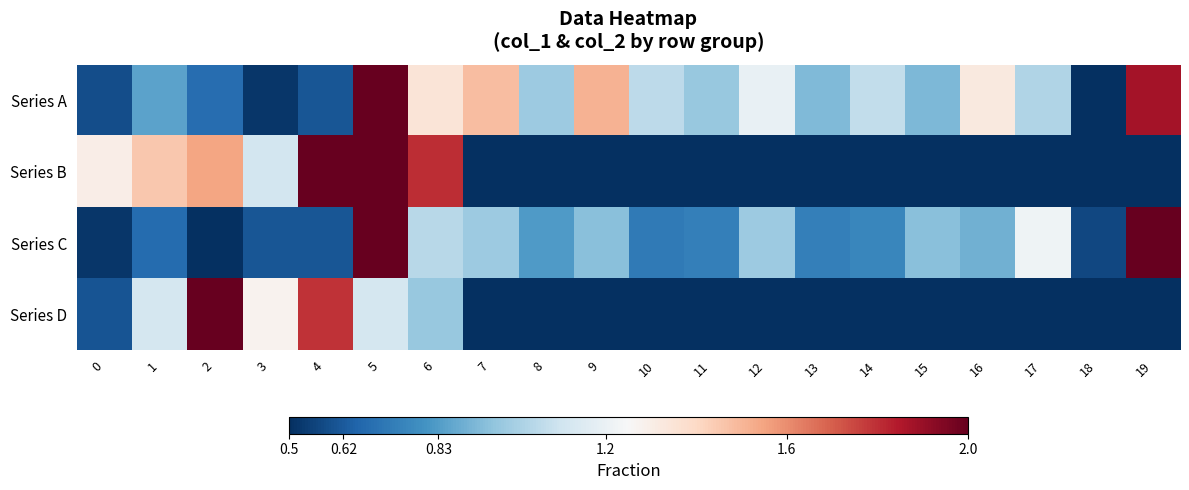

At which category is the sum across all series the highest?

5